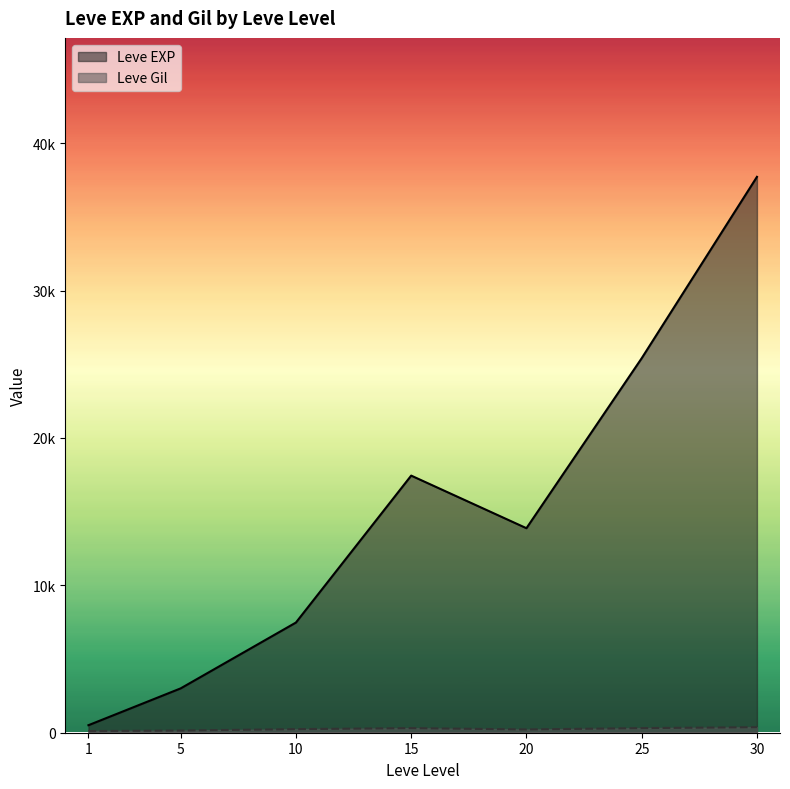

What are all the series names shown in the legend?

Leve EXP, Leve Gil